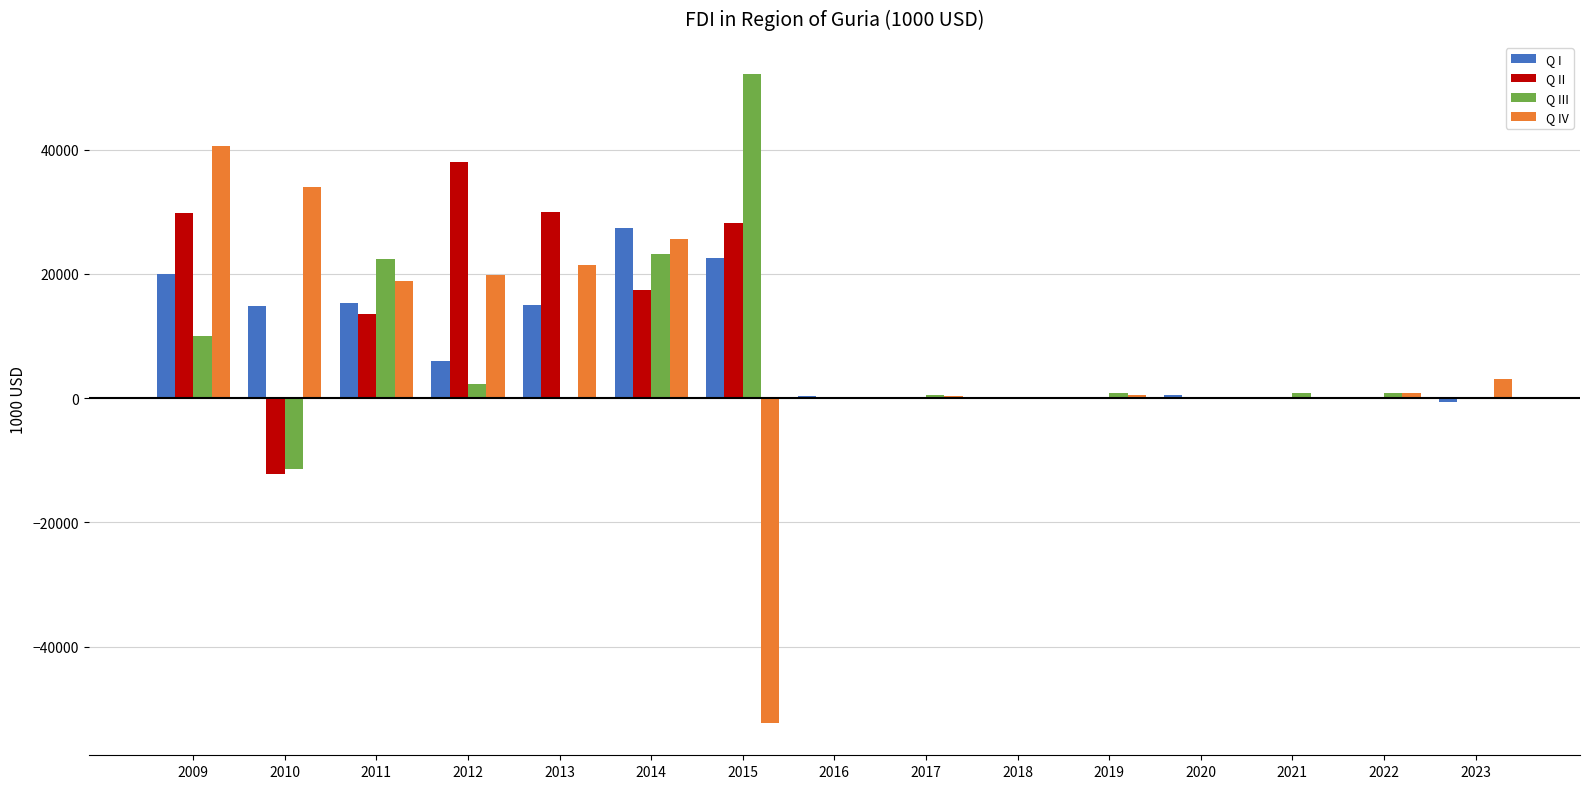

Which series changed the most between 2010 and 2018?

Q IV